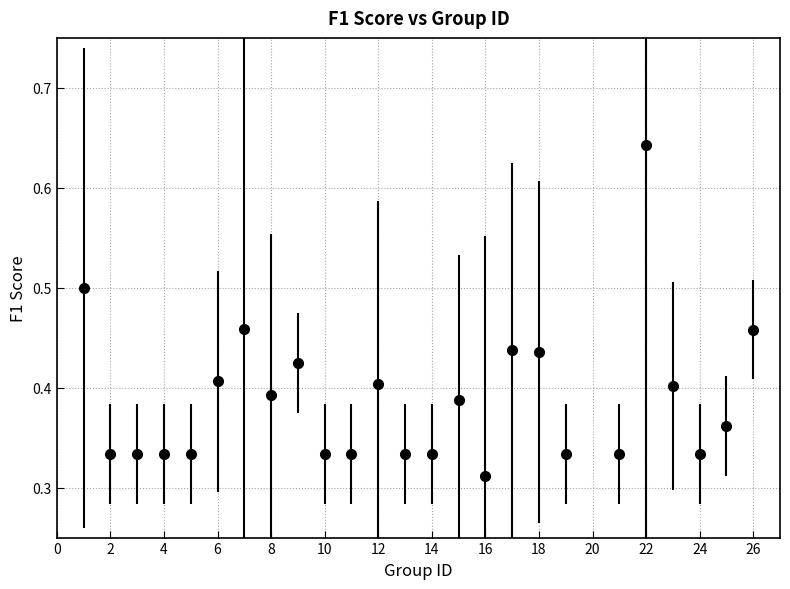

How many values are between 0 and 1?

25